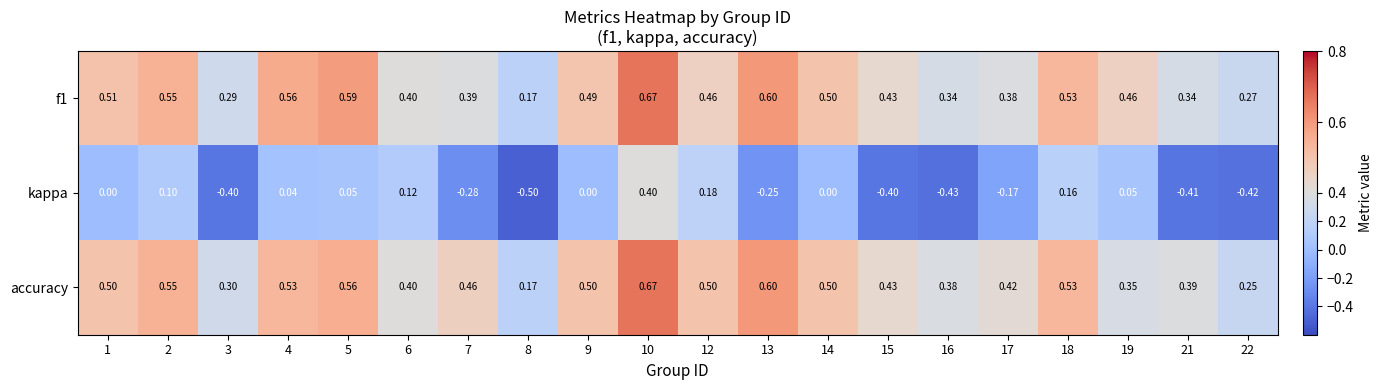

Which series changed the most between 10 and 18?

kappa